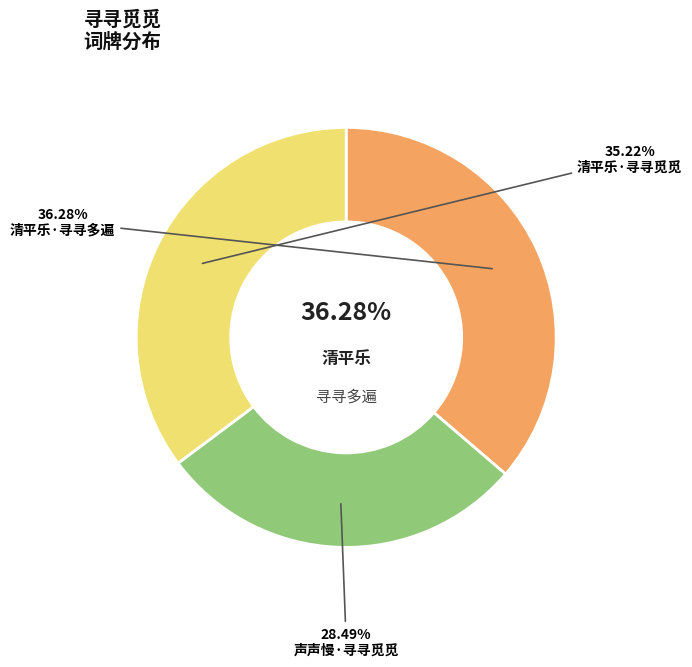

To the nearest percent, what is the average slice percentage?

33%